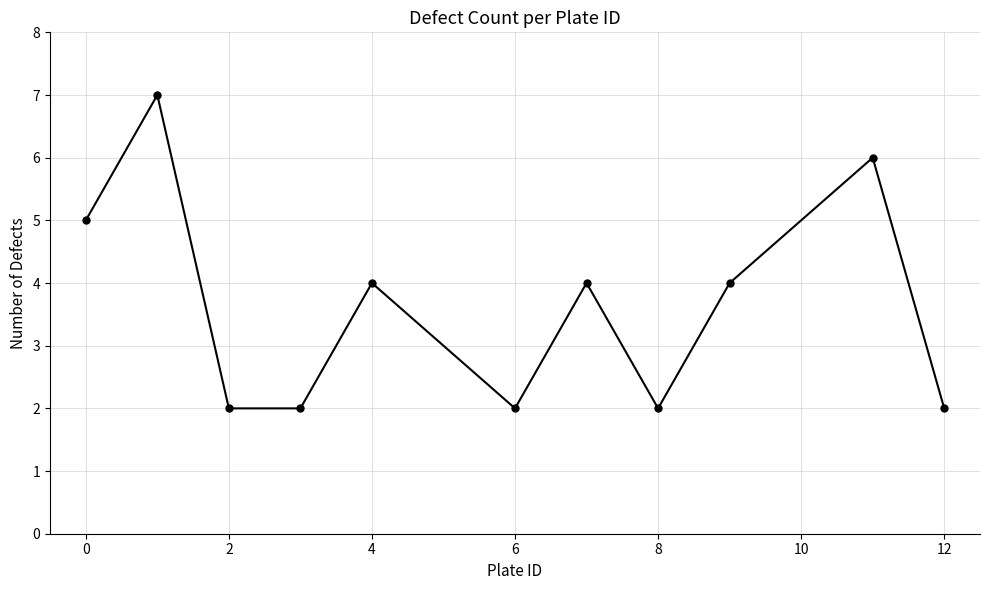

True or false: the data has more than 0 interior local peaks.

True